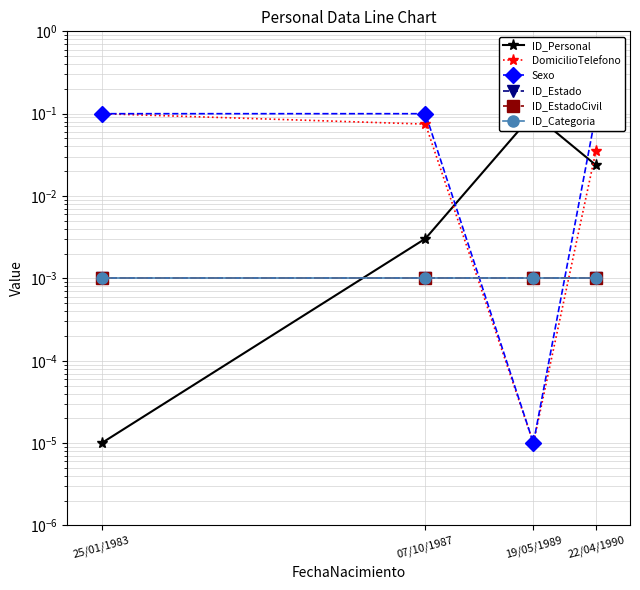

At which category is the sum across all series the highest?

25/01/1983